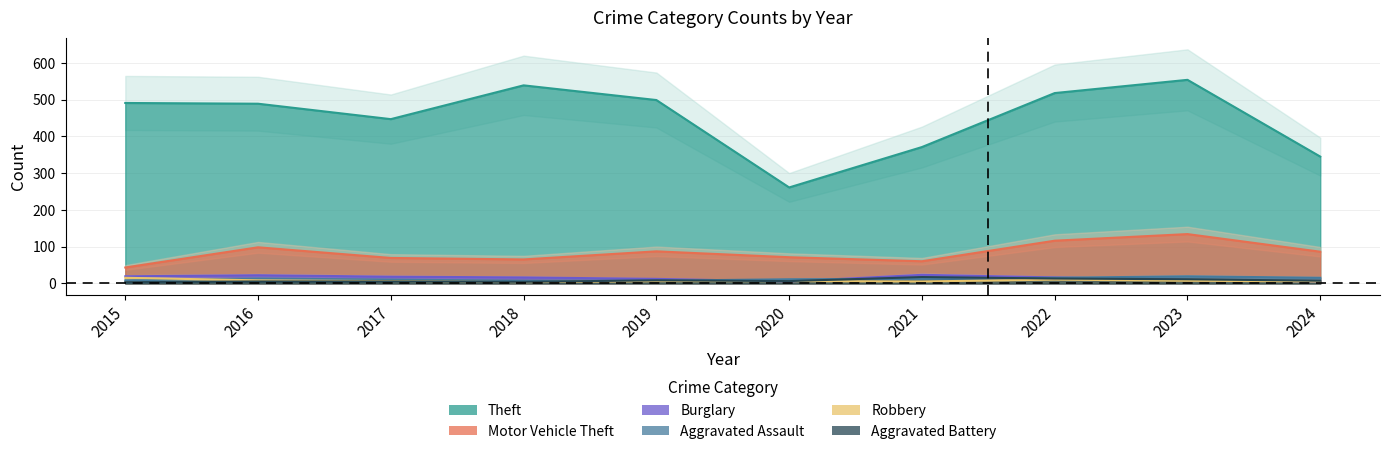

At which category is the sum across all series the highest?

2023